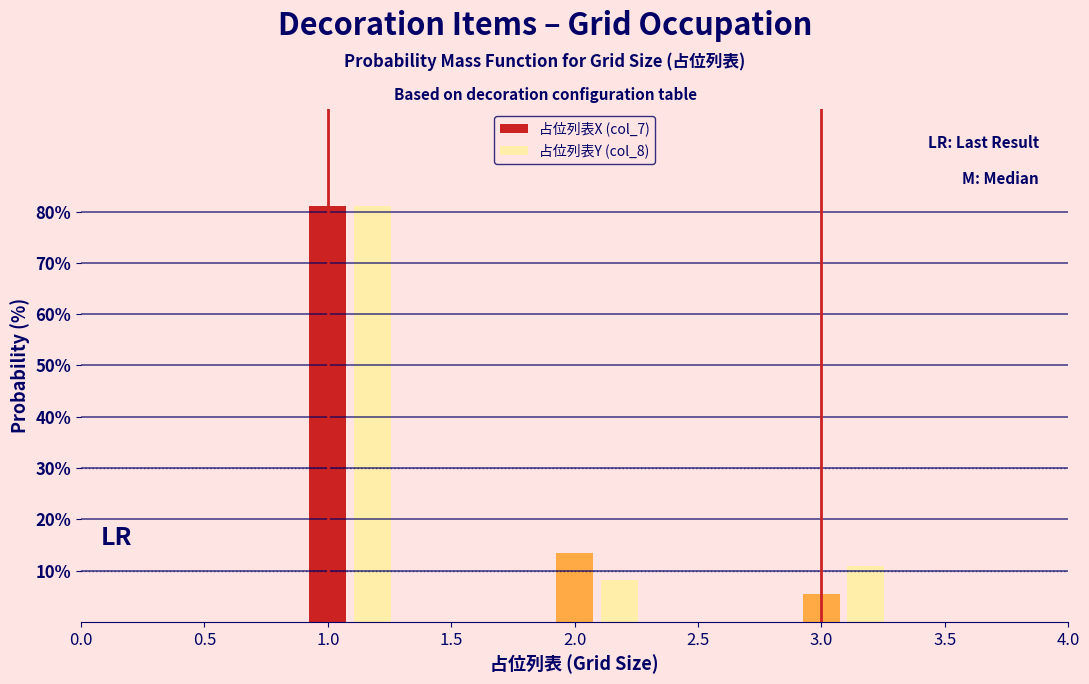

What is the spread (max minus min) of values at 3.0?

5.4